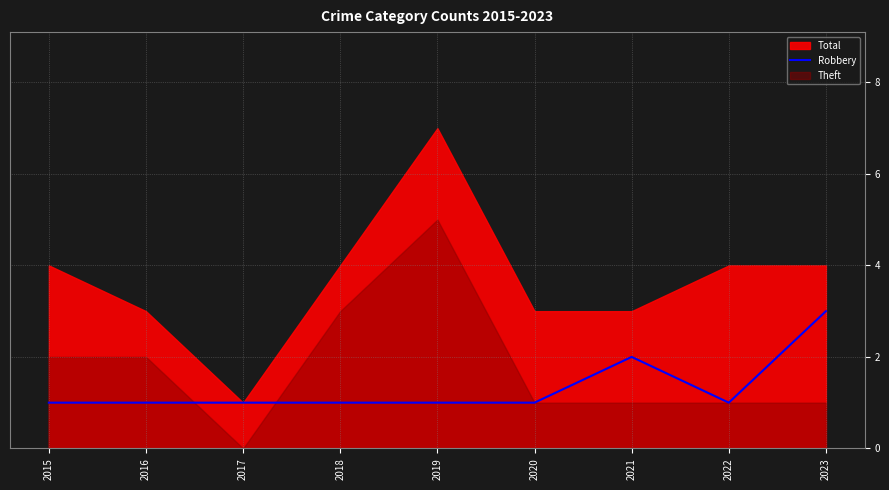

Does the chart display data point markers on the line(s)?

No